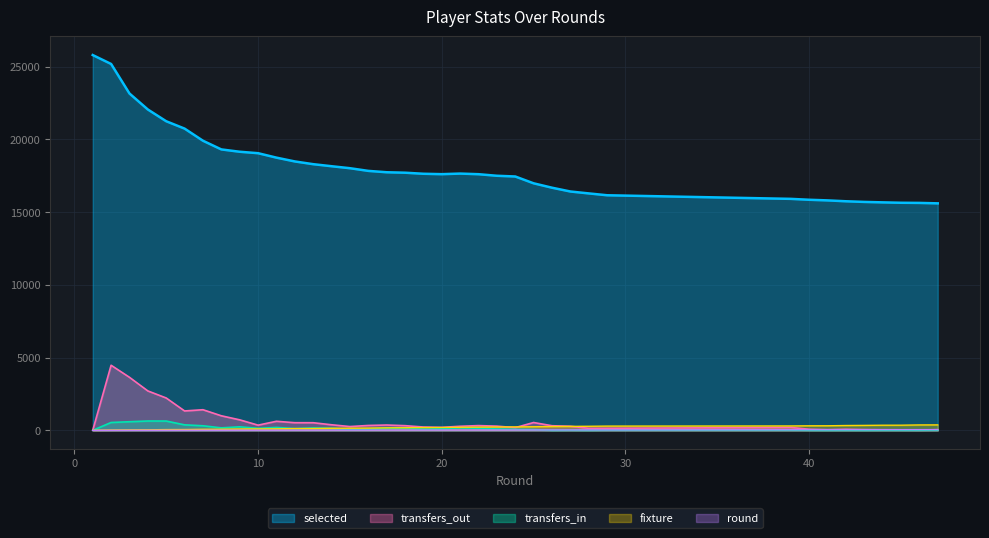

Which series has the largest total across all categories?

selected